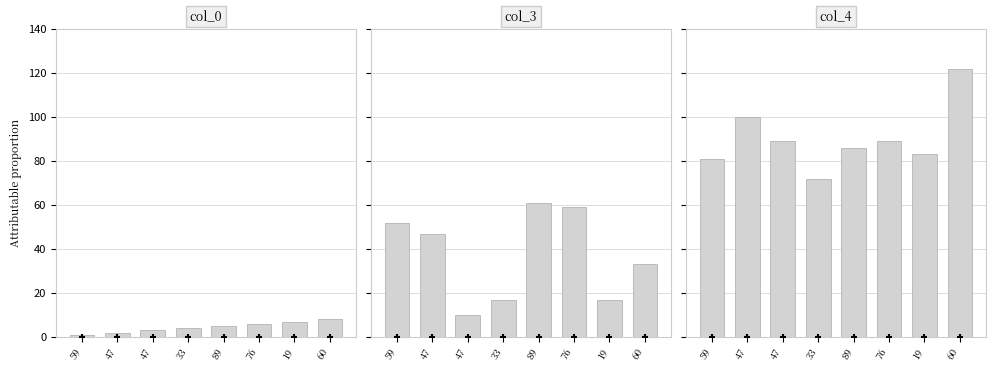

Which series has the largest total across all categories?

col_4